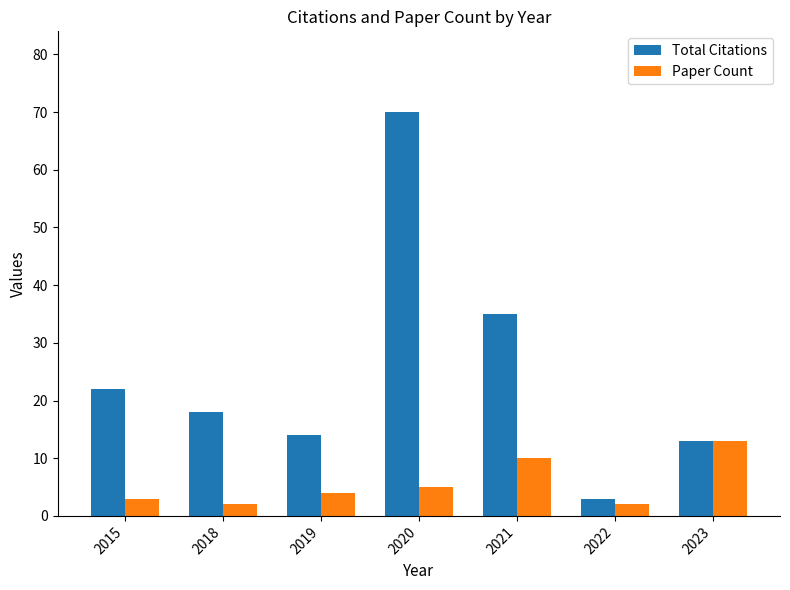

What is the value of the Total Citations bar at the 1st from the left?

22